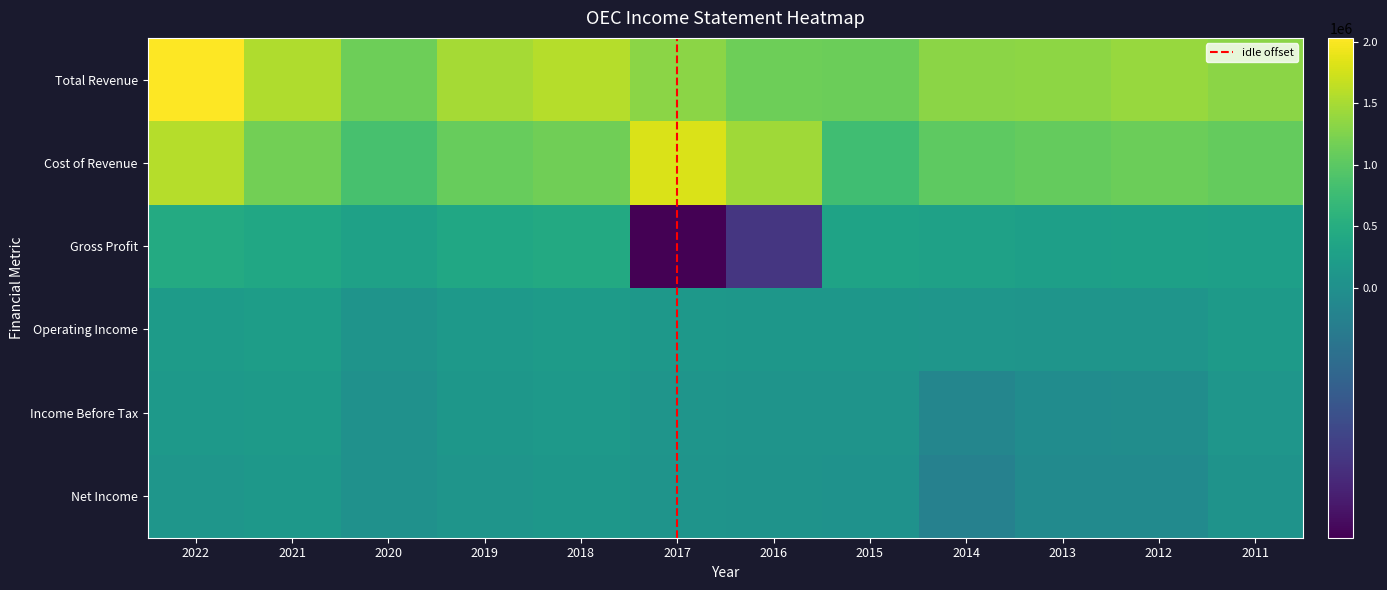

How many series are shown in this chart?

6